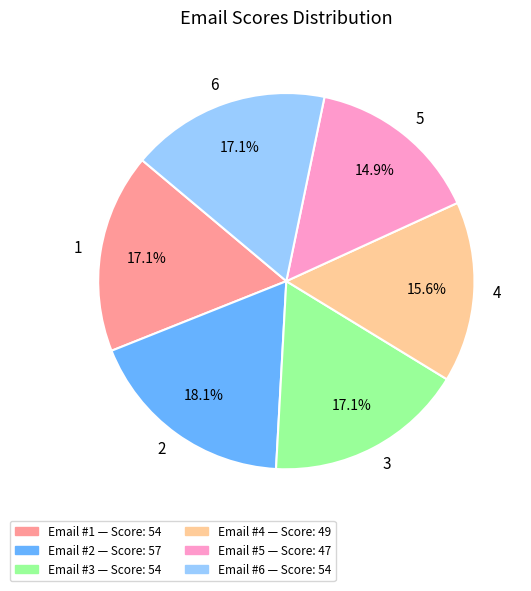

Which slice is the largest?

2